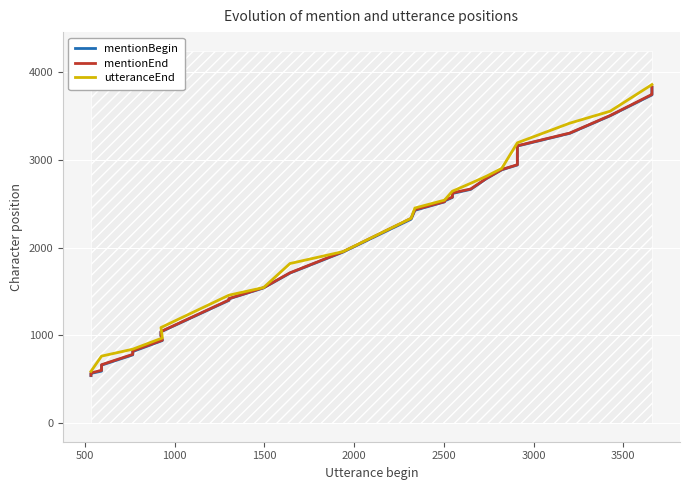

What are all the series names shown in the legend?

mentionBegin, mentionEnd, utteranceEnd